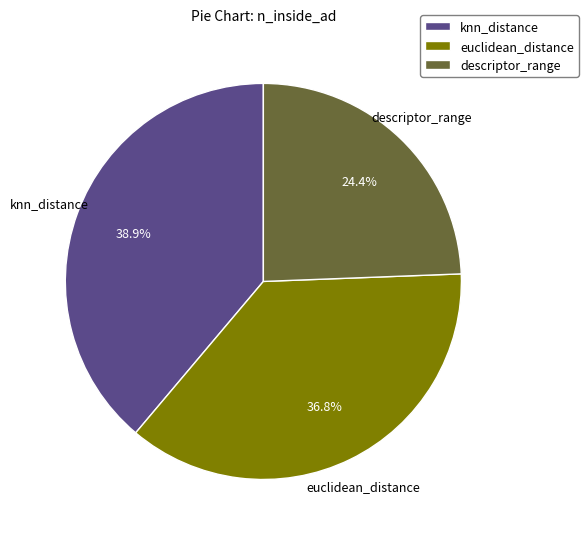

To the nearest percent, what portion does knn_distance represent?

39%